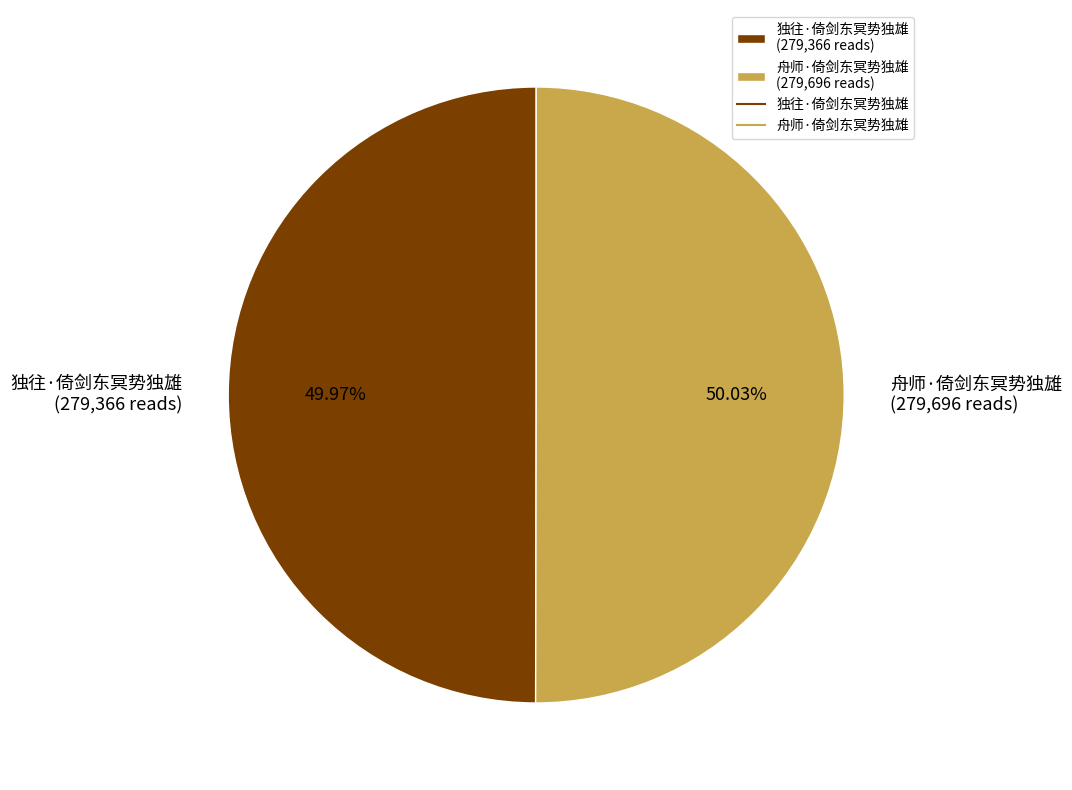

What is the ratio of the value at 独往·倚剑东冥势独雄 (279,366 reads) to the value at 舟师·倚剑东冥势独雄 (279,696 reads)?

1.0